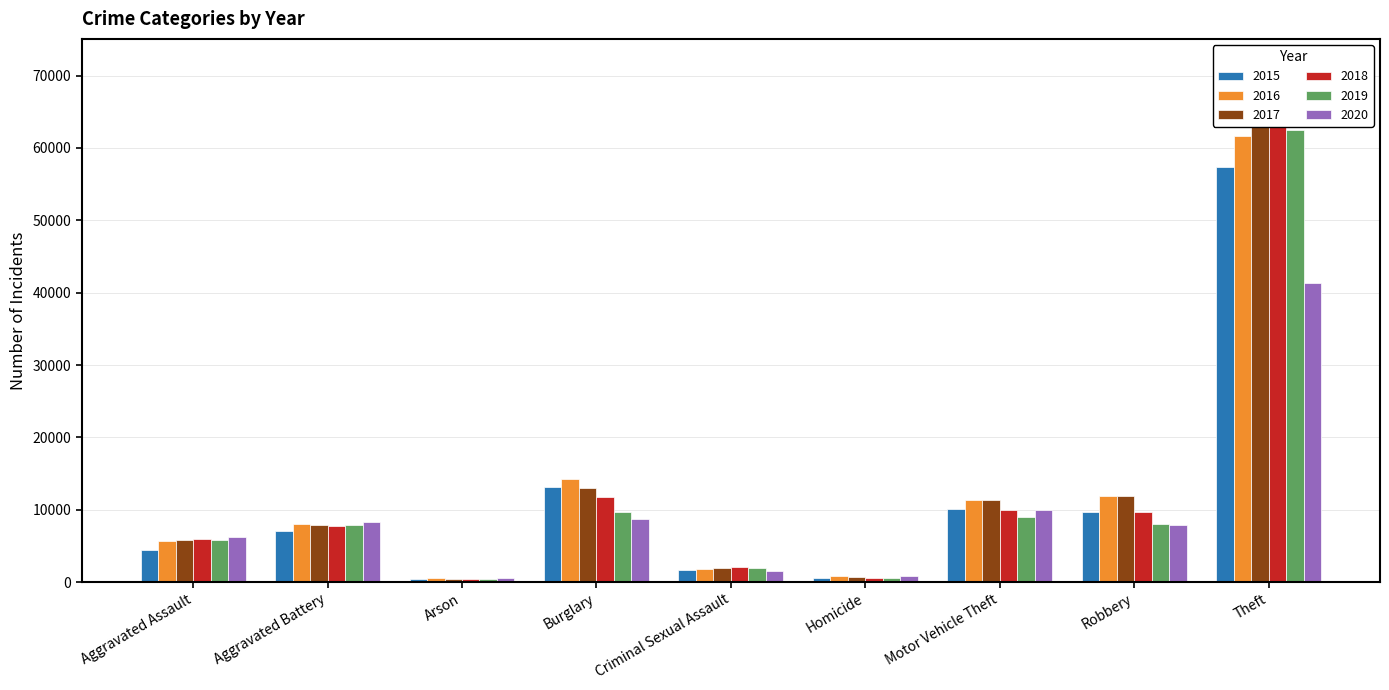

What are all the series names shown in the legend?

2015, 2016, 2017, 2018, 2019, 2020